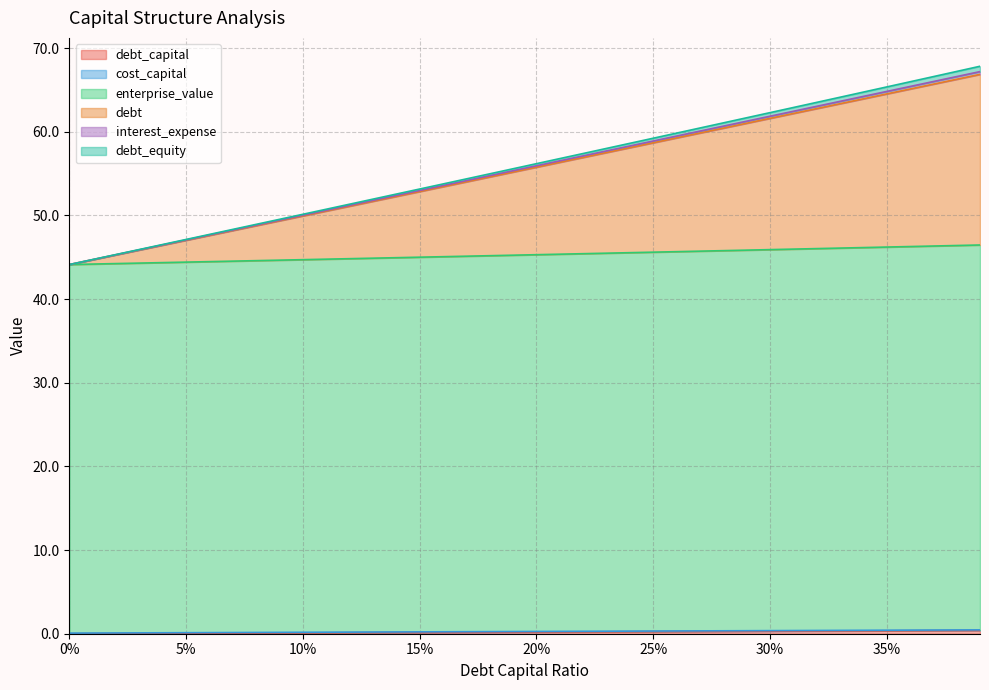

Rank the categories by debt value from highest to lowest.

0.39, 0.38, 0.37, 0.36, 0.35, 0.34, 0.33, 0.32, 0.31, 0.3, 0.29, 0.28, 0.27, 0.26, 0.25, 0.24, 0.23, 0.22, 0.21, 0.2, 0.19, 0.18, 0.17, 0.16, 0.15, 0.14, 0.13, 0.12, 0.11, 0.1, 0.09, 0.08, 0.07, 0.06, 0.05, 0.04, 0.03, 0.02, 0.01, 0.0